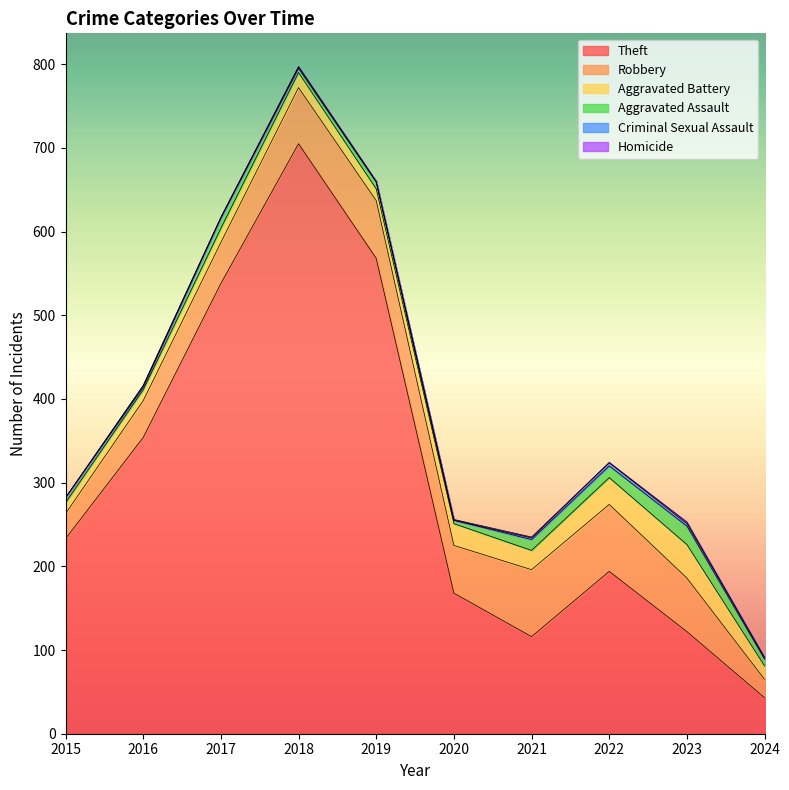

Reading left to right, extract all data points from this chart.

Theft: 2015=233	2016=354	2017=538	2018=705	2019=568	2020=168	2021=116	2022=194	2023=122	2024=43
Robbery: 2015=30	2016=44	2017=49	2018=67	2019=69	2020=57	2021=80	2022=80	2023=64	2024=22
Aggravated Battery: 2015=13	2016=13	2017=17	2018=18	2019=14	2020=26	2021=23	2022=32	2023=40	2024=16
Aggravated Assault: 2015=6	2016=3	2017=12	2018=5	2019=8	2020=4	2021=13	2022=14	2023=22	2024=8
Criminal Sexual Assault: 2015=0	2016=2	2017=1	2018=2	2019=1	2020=0	2021=2	2022=4	2023=3	2024=2
Homicide: 2015=0	2016=0	2017=0	2018=0	2019=0	2020=1	2021=1	2022=0	2023=2	2024=0